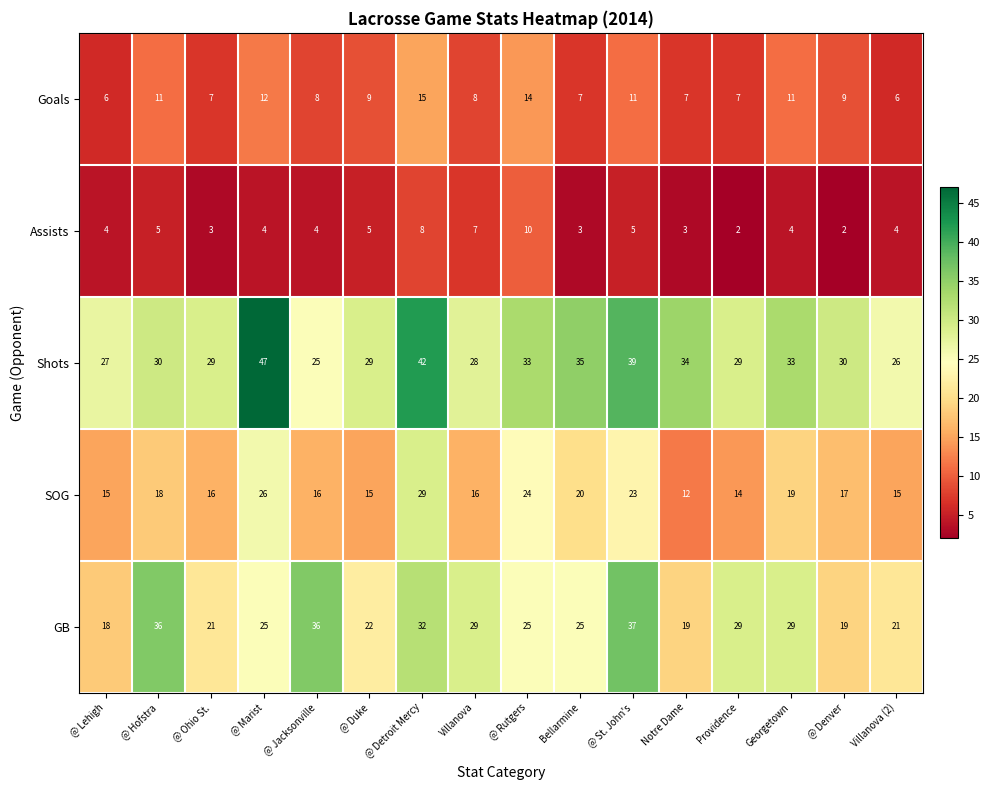

Read the Assists value at @ Jacksonville.

4